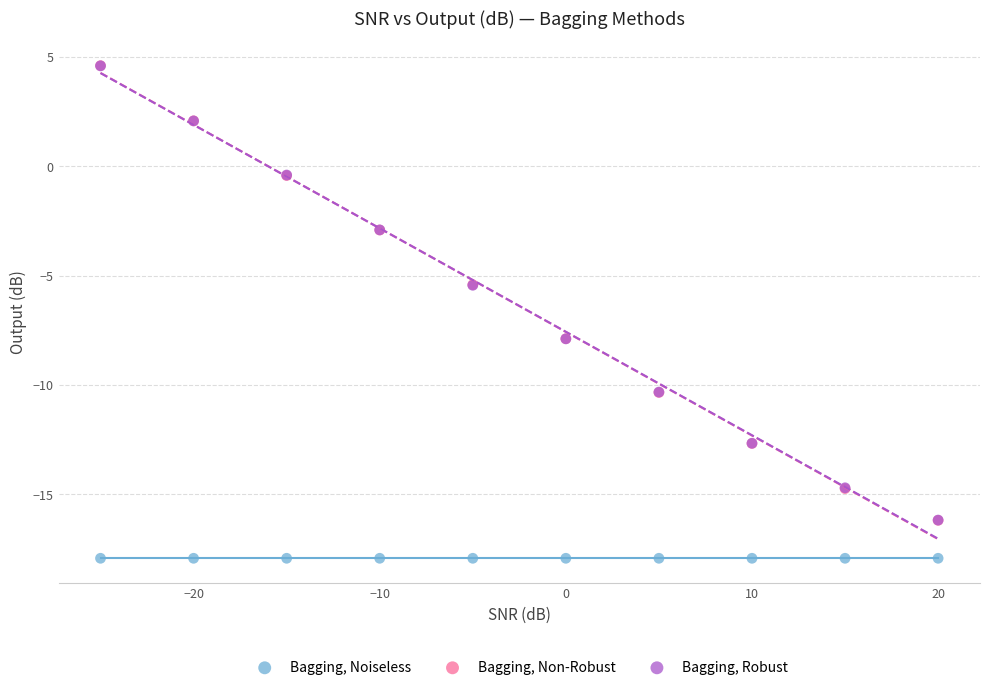

Which series reaches the minimum Y coordinate?

Bagging, Noiseless